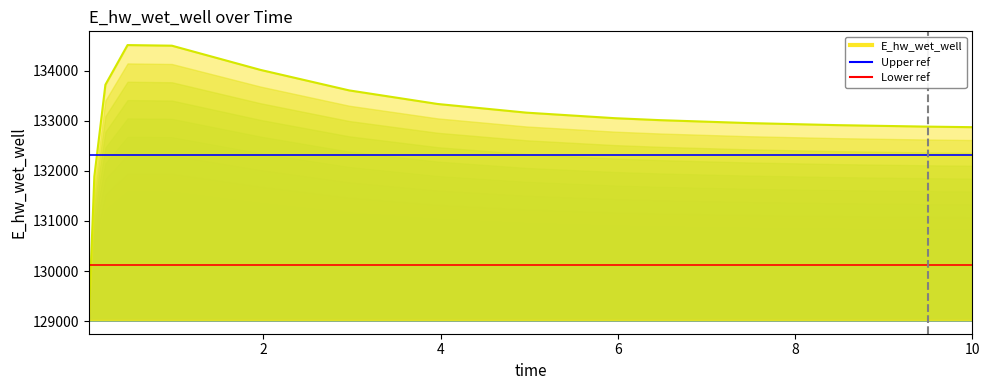

What is the difference between the second highest and minimum values?

5470.2